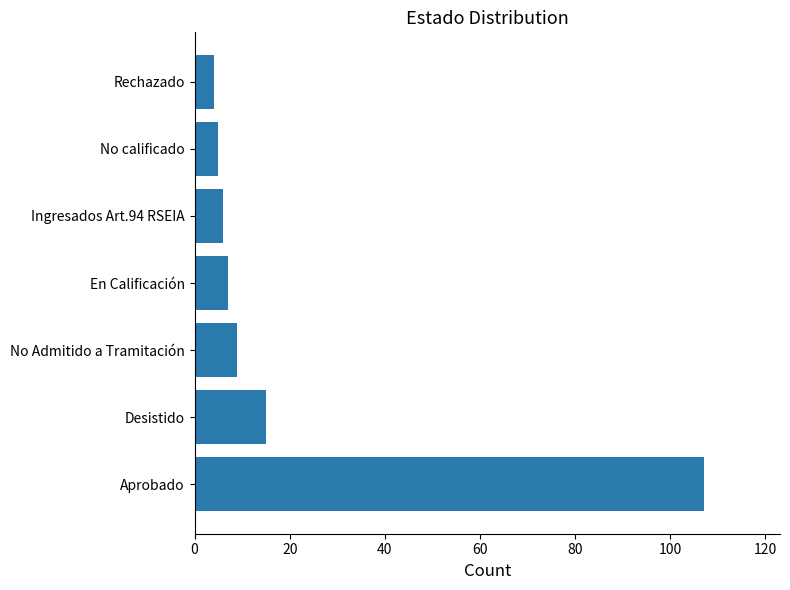

What is the difference between the values at Rechazado and Aprobado?

103